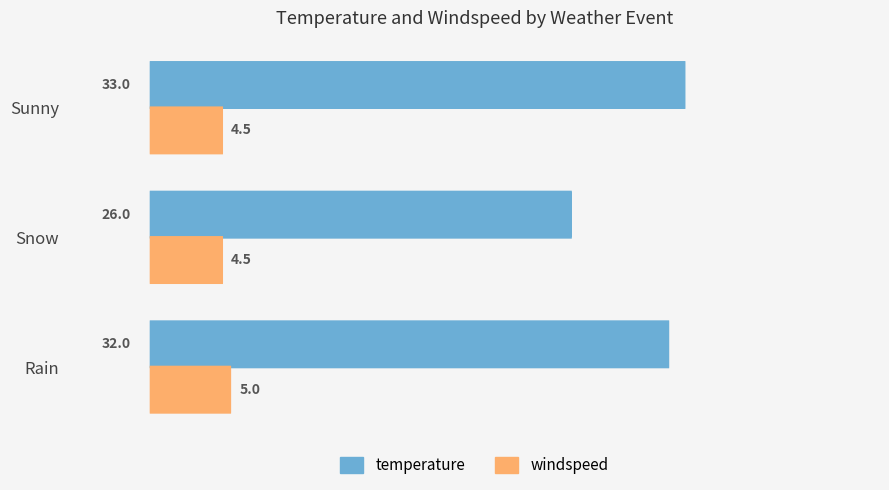

Which series has the largest total across all categories?

temperature